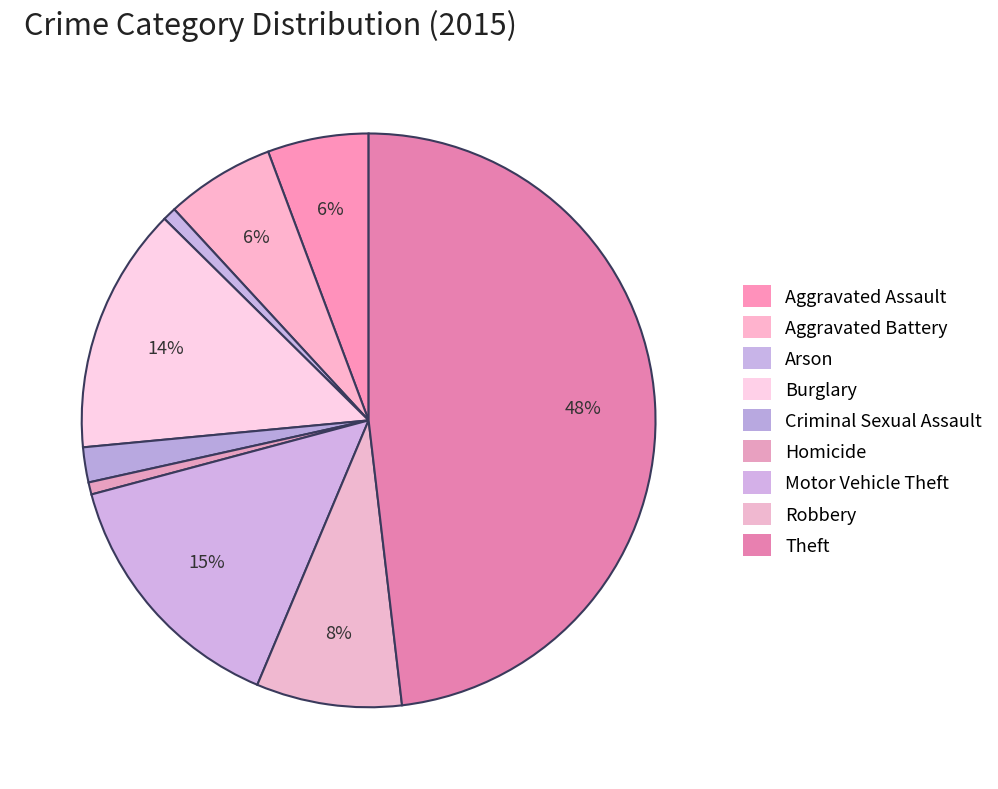

Which slice is the smallest?

Homicide